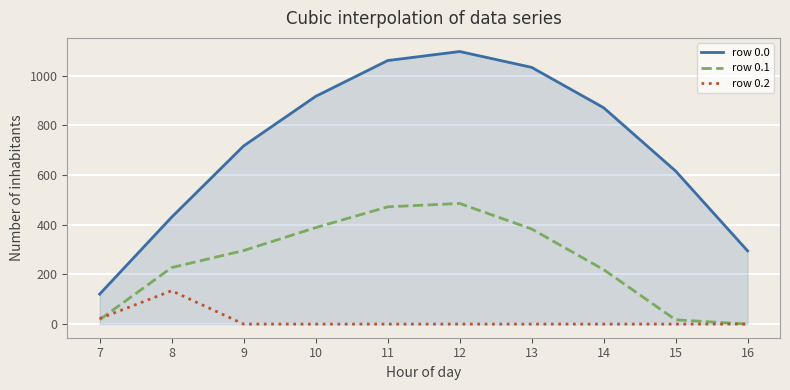

What is the total value across all series at 16?

294.5